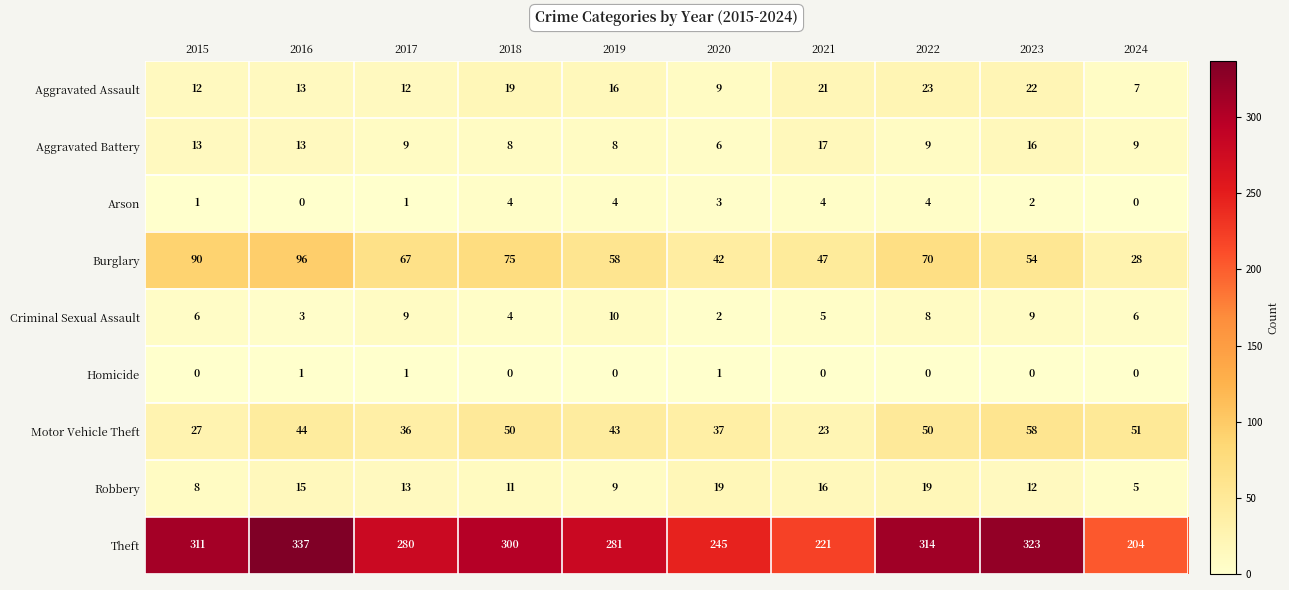

Count the Homicide values in the range 0 to 1.

10